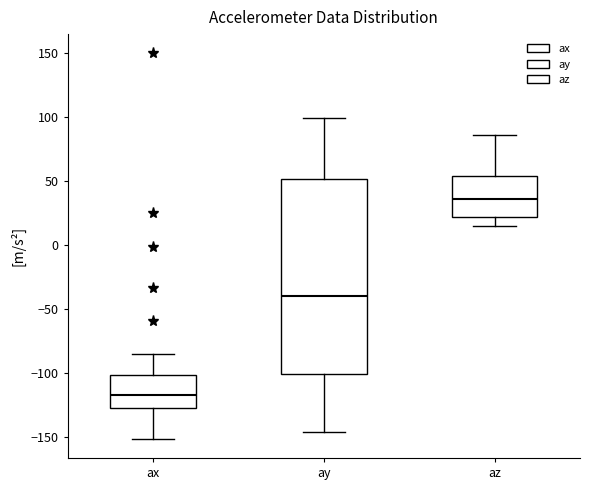

Which box's median line is the highest?

az